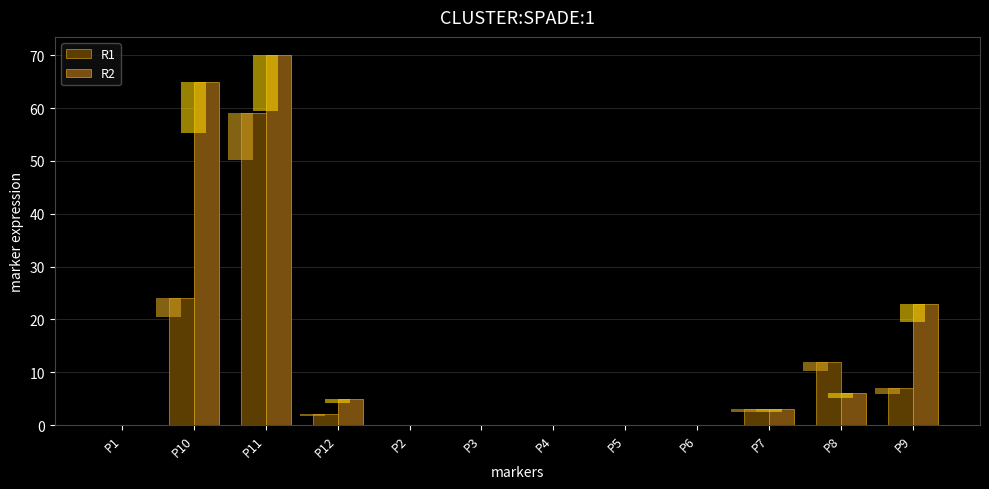

Reading left to right, list all the values displayed in this chart.

R1: 0	24	59	2	0	0	0	0	0	3	12	7
R2: 0	65	70	5	0	0	0	0	0	3	6	23